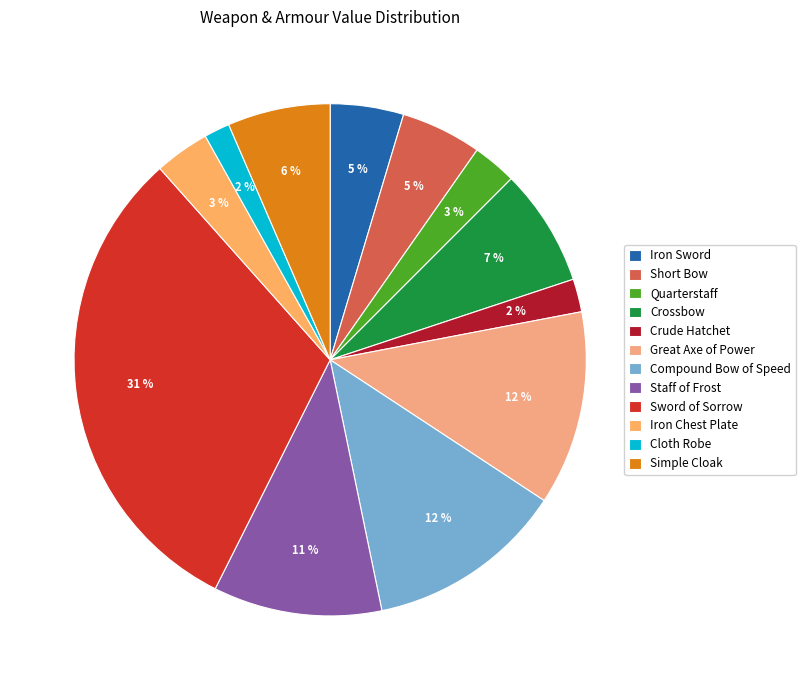

Count the number of slices in the pie.

12